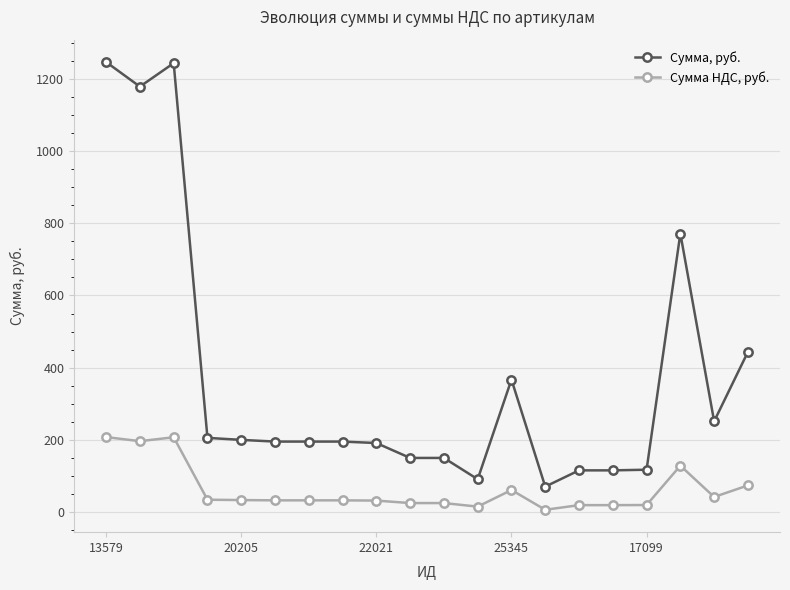

List the series in order of their peak value, highest first.

Сумма, руб., Сумма НДС, руб.